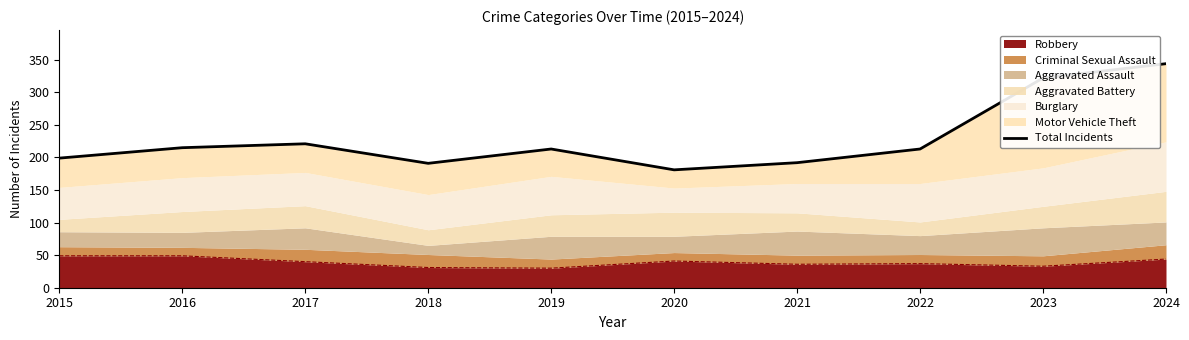

Rank the categories by value from lowest to highest.

2020, 2018, 2021, 2015, 2019, 2022, 2016, 2017, 2023, 2024